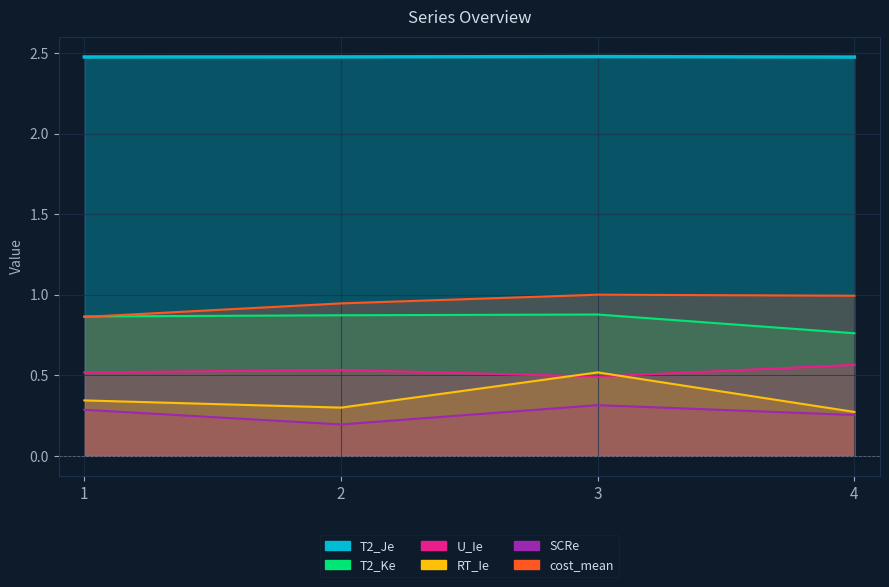

How many distinct data groups are displayed?

6